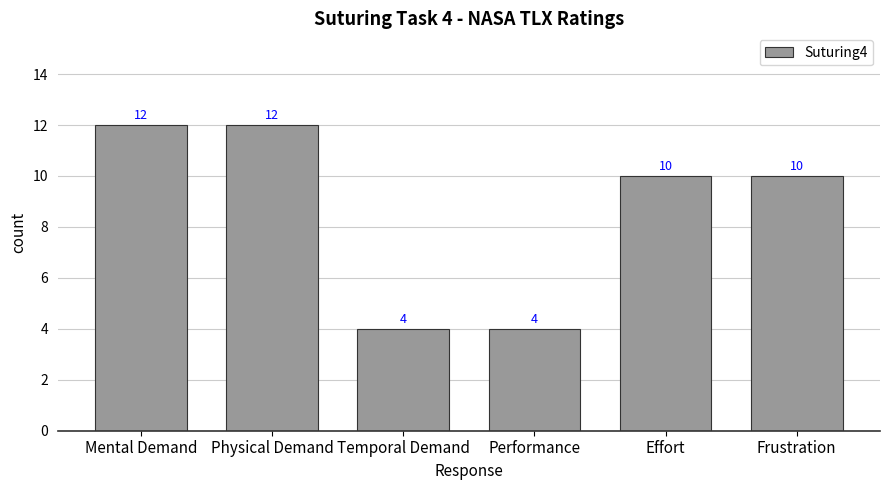

How many bars are there in total?

6